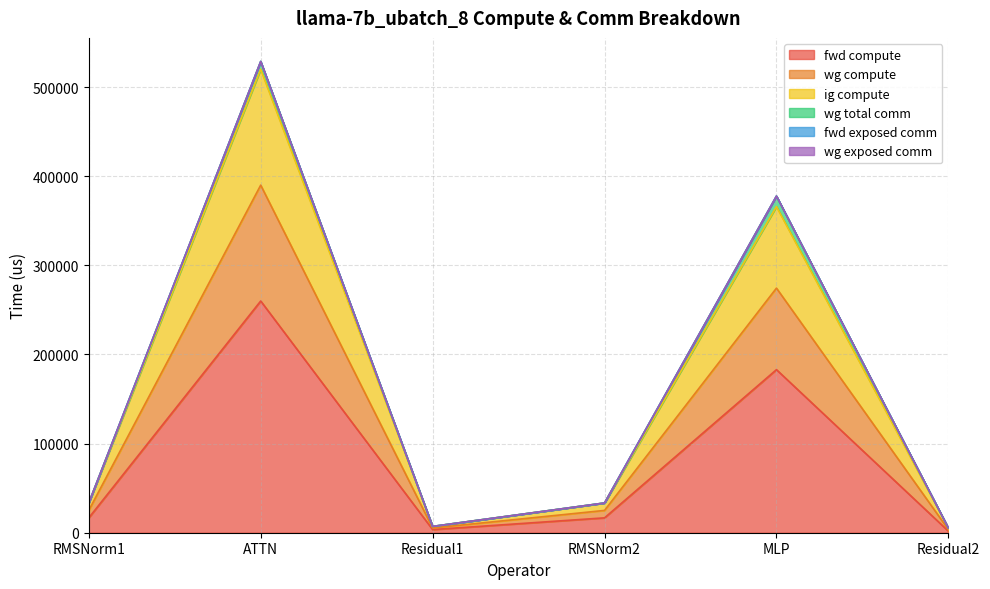

Rank the categories by ig compute value from highest to lowest.

ATTN, MLP, RMSNorm1, RMSNorm2, Residual1, Residual2